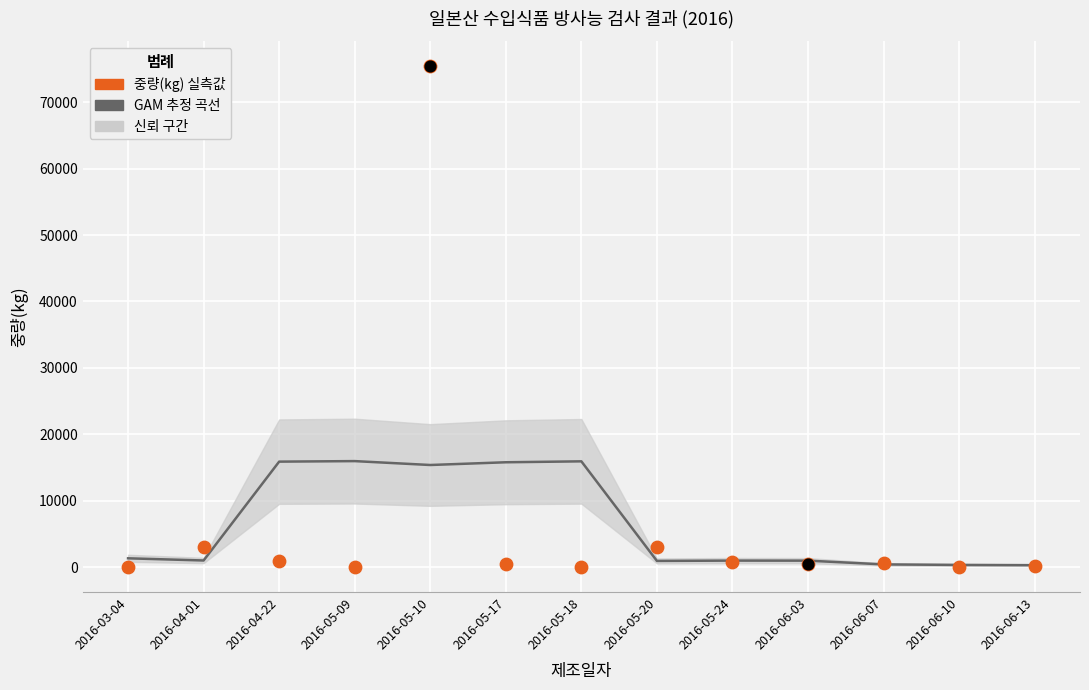

What is the change in value from 2016-06-03 to 2016-06-07?

+230